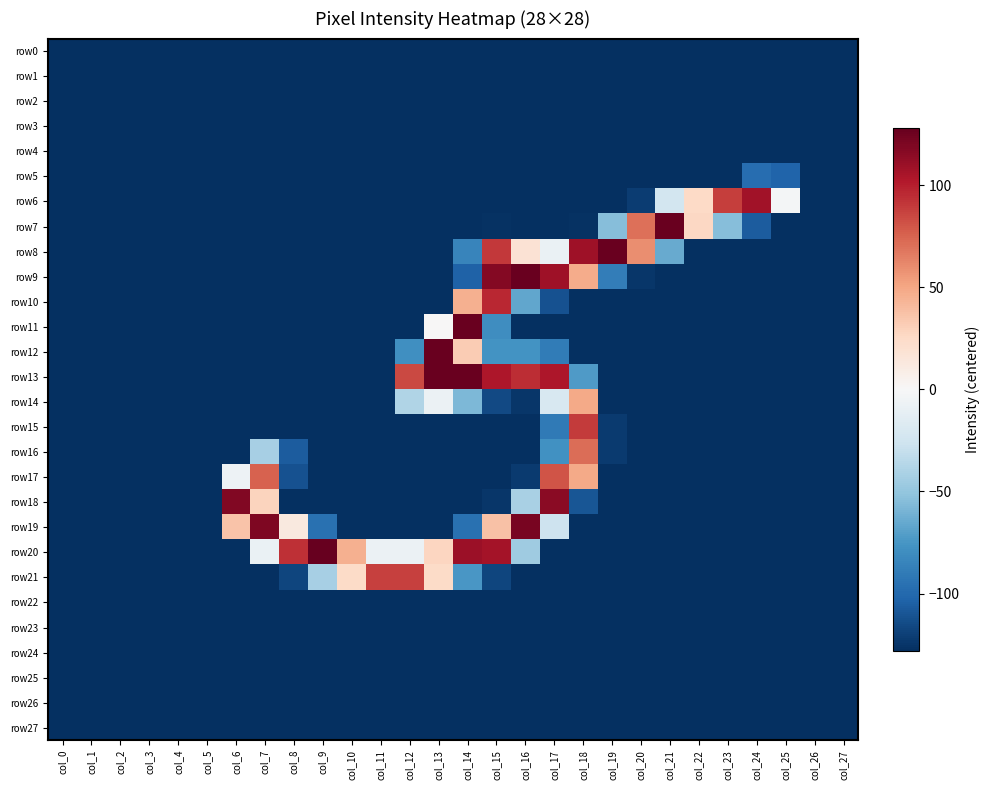

Reading right to left, what are all the values shown in this chart?

row0: col_27=-128	col_26=-128	col_25=-128	col_24=-128	col_23=-128	col_22=-128	col_21=-128	col_20=-128	col_19=-128	col_18=-128	col_17=-128	col_16=-128	col_15=-128	col_14=-128	col_13=-128	col_12=-128	col_11=-128	col_10=-128	col_9=-128	col_8=-128	col_7=-128	col_6=-128	col_5=-128	col_4=-128	col_3=-128	col_2=-128	col_1=-128	col_0=-128
row1: col_27=-128	col_26=-128	col_25=-128	col_24=-128	col_23=-128	col_22=-128	col_21=-128	col_20=-128	col_19=-128	col_18=-128	col_17=-128	col_16=-128	col_15=-128	col_14=-128	col_13=-128	col_12=-128	col_11=-128	col_10=-128	col_9=-128	col_8=-128	col_7=-128	col_6=-128	col_5=-128	col_4=-128	col_3=-128	col_2=-128	col_1=-128	col_0=-128
row2: col_27=-128	col_26=-128	col_25=-128	col_24=-128	col_23=-128	col_22=-128	col_21=-128	col_20=-128	col_19=-128	col_18=-128	col_17=-128	col_16=-128	col_15=-128	col_14=-128	col_13=-128	col_12=-128	col_11=-128	col_10=-128	col_9=-128	col_8=-128	col_7=-128	col_6=-128	col_5=-128	col_4=-128	col_3=-128	col_2=-128	col_1=-128	col_0=-128
row3: col_27=-128	col_26=-128	col_25=-128	col_24=-128	col_23=-128	col_22=-128	col_21=-128	col_20=-128	col_19=-128	col_18=-128	col_17=-128	col_16=-128	col_15=-128	col_14=-128	col_13=-128	col_12=-128	col_11=-128	col_10=-128	col_9=-128	col_8=-128	col_7=-128	col_6=-128	col_5=-128	col_4=-128	col_3=-128	col_2=-128	col_1=-128	col_0=-128
row4: col_27=-128	col_26=-128	col_25=-128	col_24=-128	col_23=-128	col_22=-128	col_21=-128	col_20=-128	col_19=-128	col_18=-128	col_17=-128	col_16=-128	col_15=-128	col_14=-128	col_13=-128	col_12=-128	col_11=-128	col_10=-128	col_9=-128	col_8=-128	col_7=-128	col_6=-128	col_5=-128	col_4=-128	col_3=-128	col_2=-128	col_1=-128	col_0=-128
row5: col_27=-128	col_26=-128	col_25=-103	col_24=-98	col_23=-128	col_22=-128	col_21=-128	col_20=-128	col_19=-128	col_18=-128	col_17=-128	col_16=-128	col_15=-128	col_14=-128	col_13=-128	col_12=-128	col_11=-128	col_10=-128	col_9=-128	col_8=-128	col_7=-128	col_6=-128	col_5=-128	col_4=-128	col_3=-128	col_2=-128	col_1=-128	col_0=-128
row6: col_27=-128	col_26=-128	col_25=-3	col_24=107	col_23=88	col_22=25	col_21=-24	col_20=-122	col_19=-128	col_18=-128	col_17=-128	col_16=-128	col_15=-128	col_14=-128	col_13=-128	col_12=-128	col_11=-128	col_10=-128	col_9=-128	col_8=-128	col_7=-128	col_6=-128	col_5=-128	col_4=-128	col_3=-128	col_2=-128	col_1=-128	col_0=-128
row7: col_27=-128	col_26=-128	col_25=-128	col_24=-107	col_23=-55	col_22=26	col_21=126	col_20=70	col_19=-55	col_18=-127	col_17=-128	col_16=-128	col_15=-127	col_14=-128	col_13=-128	col_12=-128	col_11=-128	col_10=-128	col_9=-128	col_8=-128	col_7=-128	col_6=-128	col_5=-128	col_4=-128	col_3=-128	col_2=-128	col_1=-128	col_0=-128
row8: col_27=-128	col_26=-128	col_25=-128	col_24=-128	col_23=-128	col_22=-128	col_21=-65	col_20=59	col_19=126	col_18=108	col_17=-9	col_16=18	col_15=90	col_14=-85	col_13=-128	col_12=-128	col_11=-128	col_10=-128	col_9=-128	col_8=-128	col_7=-128	col_6=-128	col_5=-128	col_4=-128	col_3=-128	col_2=-128	col_1=-128	col_0=-128
row9: col_27=-128	col_26=-128	col_25=-128	col_24=-128	col_23=-128	col_22=-128	col_21=-128	col_20=-125	col_19=-89	col_18=47	col_17=108	col_16=126	col_15=117	col_14=-104	col_13=-128	col_12=-128	col_11=-128	col_10=-128	col_9=-128	col_8=-128	col_7=-128	col_6=-128	col_5=-128	col_4=-128	col_3=-128	col_2=-128	col_1=-128	col_0=-128
row10: col_27=-128	col_26=-128	col_25=-128	col_24=-128	col_23=-128	col_22=-128	col_21=-128	col_20=-128	col_19=-128	col_18=-128	col_17=-112	col_16=-67	col_15=96	col_14=45	col_13=-128	col_12=-128	col_11=-128	col_10=-128	col_9=-128	col_8=-128	col_7=-128	col_6=-128	col_5=-128	col_4=-128	col_3=-128	col_2=-128	col_1=-128	col_0=-128
row11: col_27=-128	col_26=-128	col_25=-128	col_24=-128	col_23=-128	col_22=-128	col_21=-128	col_20=-128	col_19=-128	col_18=-128	col_17=-128	col_16=-128	col_15=-80	col_14=126	col_13=0	col_12=-128	col_11=-128	col_10=-128	col_9=-128	col_8=-128	col_7=-128	col_6=-128	col_5=-128	col_4=-128	col_3=-128	col_2=-128	col_1=-128	col_0=-128
row12: col_27=-128	col_26=-128	col_25=-128	col_24=-128	col_23=-128	col_22=-128	col_21=-128	col_20=-128	col_19=-128	col_18=-128	col_17=-90	col_16=-77	col_15=-77	col_14=32	col_13=126	col_12=-79	col_11=-128	col_10=-128	col_9=-128	col_8=-128	col_7=-128	col_6=-128	col_5=-128	col_4=-128	col_3=-128	col_2=-128	col_1=-128	col_0=-128
row13: col_27=-128	col_26=-128	col_25=-128	col_24=-128	col_23=-128	col_22=-128	col_21=-128	col_20=-128	col_19=-128	col_18=-73	col_17=103	col_16=94	col_15=103	col_14=126	col_13=126	col_12=84	col_11=-128	col_10=-128	col_9=-128	col_8=-128	col_7=-128	col_6=-128	col_5=-128	col_4=-128	col_3=-128	col_2=-128	col_1=-128	col_0=-128
row14: col_27=-128	col_26=-128	col_25=-128	col_24=-128	col_23=-128	col_22=-128	col_21=-128	col_20=-128	col_19=-128	col_18=48	col_17=-21	col_16=-125	col_15=-116	col_14=-58	col_13=-8	col_12=-39	col_11=-128	col_10=-128	col_9=-128	col_8=-128	col_7=-128	col_6=-128	col_5=-128	col_4=-128	col_3=-128	col_2=-128	col_1=-128	col_0=-128
row15: col_27=-128	col_26=-128	col_25=-128	col_24=-128	col_23=-128	col_22=-128	col_21=-128	col_20=-128	col_19=-123	col_18=89	col_17=-91	col_16=-128	col_15=-128	col_14=-128	col_13=-128	col_12=-128	col_11=-128	col_10=-128	col_9=-128	col_8=-128	col_7=-128	col_6=-128	col_5=-128	col_4=-128	col_3=-128	col_2=-128	col_1=-128	col_0=-128
row16: col_27=-128	col_26=-128	col_25=-128	col_24=-128	col_23=-128	col_22=-128	col_21=-128	col_20=-128	col_19=-123	col_18=71	col_17=-78	col_16=-128	col_15=-128	col_14=-128	col_13=-128	col_12=-128	col_11=-128	col_10=-128	col_9=-128	col_8=-107	col_7=-43	col_6=-128	col_5=-128	col_4=-128	col_3=-128	col_2=-128	col_1=-128	col_0=-128
row17: col_27=-128	col_26=-128	col_25=-128	col_24=-128	col_23=-128	col_22=-128	col_21=-128	col_20=-128	col_19=-128	col_18=48	col_17=80	col_16=-123	col_15=-128	col_14=-128	col_13=-128	col_12=-128	col_11=-128	col_10=-128	col_9=-128	col_8=-112	col_7=75	col_6=-7	col_5=-128	col_4=-128	col_3=-128	col_2=-128	col_1=-128	col_0=-128
row18: col_27=-128	col_26=-128	col_25=-128	col_24=-128	col_23=-128	col_22=-128	col_21=-128	col_20=-128	col_19=-128	col_18=-110	col_17=115	col_16=-42	col_15=-125	col_14=-128	col_13=-128	col_12=-128	col_11=-128	col_10=-128	col_9=-128	col_8=-128	col_7=28	col_6=118	col_5=-128	col_4=-128	col_3=-128	col_2=-128	col_1=-128	col_0=-128
row19: col_27=-128	col_26=-128	col_25=-128	col_24=-128	col_23=-128	col_22=-128	col_21=-128	col_20=-128	col_19=-128	col_18=-128	col_17=-27	col_16=121	col_15=37	col_14=-96	col_13=-128	col_12=-128	col_11=-128	col_10=-128	col_9=-96	col_8=12	col_7=119	col_6=36	col_5=-128	col_4=-128	col_3=-128	col_2=-128	col_1=-128	col_0=-128
row20: col_27=-128	col_26=-128	col_25=-128	col_24=-128	col_23=-128	col_22=-128	col_21=-128	col_20=-128	col_19=-128	col_18=-128	col_17=-128	col_16=-46	col_15=106	col_14=109	col_13=27	col_12=-8	col_11=-8	col_10=45	col_9=127	col_8=93	col_7=-9	col_6=-128	col_5=-128	col_4=-128	col_3=-128	col_2=-128	col_1=-128	col_0=-128
row21: col_27=-128	col_26=-128	col_25=-128	col_24=-128	col_23=-128	col_22=-128	col_21=-128	col_20=-128	col_19=-128	col_18=-128	col_17=-128	col_16=-128	col_15=-118	col_14=-75	col_13=24	col_12=87	col_11=87	col_10=24	col_9=-43	col_8=-118	col_7=-128	col_6=-128	col_5=-128	col_4=-128	col_3=-128	col_2=-128	col_1=-128	col_0=-128
row22: col_27=-128	col_26=-128	col_25=-128	col_24=-128	col_23=-128	col_22=-128	col_21=-128	col_20=-128	col_19=-128	col_18=-128	col_17=-128	col_16=-128	col_15=-128	col_14=-128	col_13=-128	col_12=-128	col_11=-128	col_10=-128	col_9=-128	col_8=-128	col_7=-128	col_6=-128	col_5=-128	col_4=-128	col_3=-128	col_2=-128	col_1=-128	col_0=-128
row23: col_27=-128	col_26=-128	col_25=-128	col_24=-128	col_23=-128	col_22=-128	col_21=-128	col_20=-128	col_19=-128	col_18=-128	col_17=-128	col_16=-128	col_15=-128	col_14=-128	col_13=-128	col_12=-128	col_11=-128	col_10=-128	col_9=-128	col_8=-128	col_7=-128	col_6=-128	col_5=-128	col_4=-128	col_3=-128	col_2=-128	col_1=-128	col_0=-128
row24: col_27=-128	col_26=-128	col_25=-128	col_24=-128	col_23=-128	col_22=-128	col_21=-128	col_20=-128	col_19=-128	col_18=-128	col_17=-128	col_16=-128	col_15=-128	col_14=-128	col_13=-128	col_12=-128	col_11=-128	col_10=-128	col_9=-128	col_8=-128	col_7=-128	col_6=-128	col_5=-128	col_4=-128	col_3=-128	col_2=-128	col_1=-128	col_0=-128
row25: col_27=-128	col_26=-128	col_25=-128	col_24=-128	col_23=-128	col_22=-128	col_21=-128	col_20=-128	col_19=-128	col_18=-128	col_17=-128	col_16=-128	col_15=-128	col_14=-128	col_13=-128	col_12=-128	col_11=-128	col_10=-128	col_9=-128	col_8=-128	col_7=-128	col_6=-128	col_5=-128	col_4=-128	col_3=-128	col_2=-128	col_1=-128	col_0=-128
row26: col_27=-128	col_26=-128	col_25=-128	col_24=-128	col_23=-128	col_22=-128	col_21=-128	col_20=-128	col_19=-128	col_18=-128	col_17=-128	col_16=-128	col_15=-128	col_14=-128	col_13=-128	col_12=-128	col_11=-128	col_10=-128	col_9=-128	col_8=-128	col_7=-128	col_6=-128	col_5=-128	col_4=-128	col_3=-128	col_2=-128	col_1=-128	col_0=-128
row27: col_27=-128	col_26=-128	col_25=-128	col_24=-128	col_23=-128	col_22=-128	col_21=-128	col_20=-128	col_19=-128	col_18=-128	col_17=-128	col_16=-128	col_15=-128	col_14=-128	col_13=-128	col_12=-128	col_11=-128	col_10=-128	col_9=-128	col_8=-128	col_7=-128	col_6=-128	col_5=-128	col_4=-128	col_3=-128	col_2=-128	col_1=-128	col_0=-128